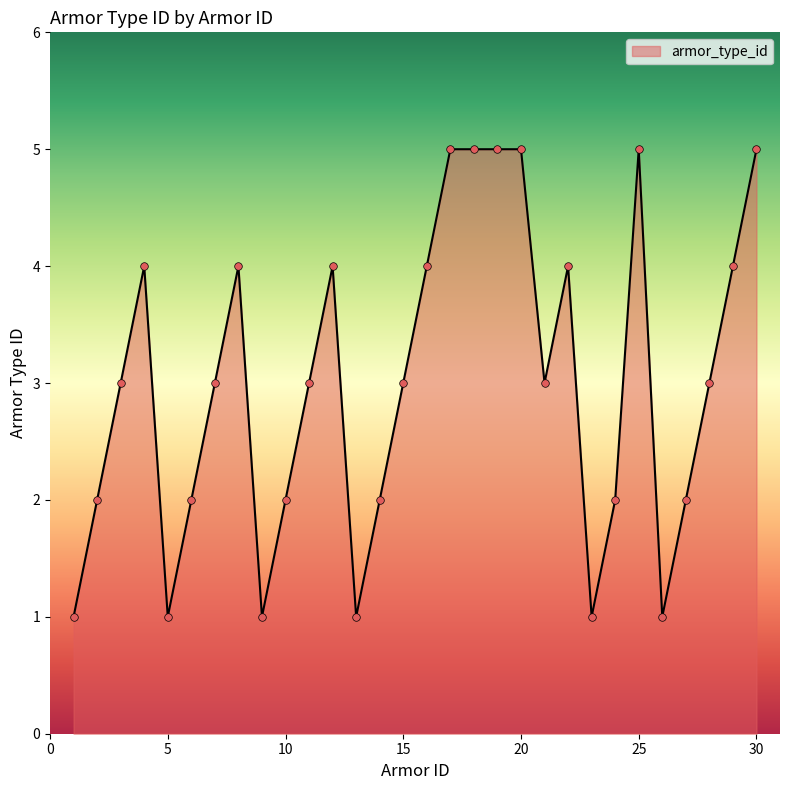

What is the maximum value shown in the chart?

5